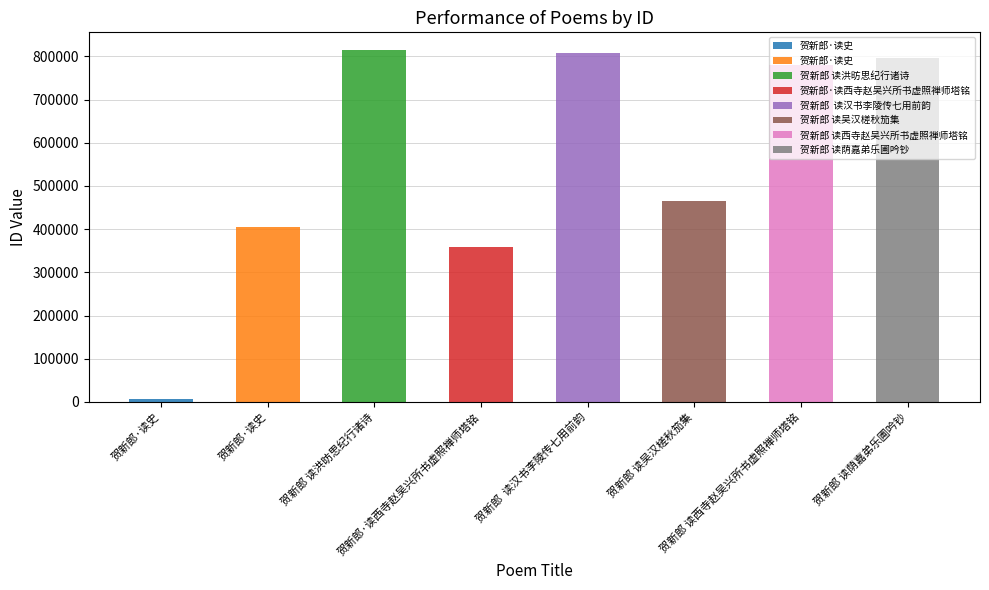

Which label corresponds to the smallest value in the chart?

贺新郎·读史